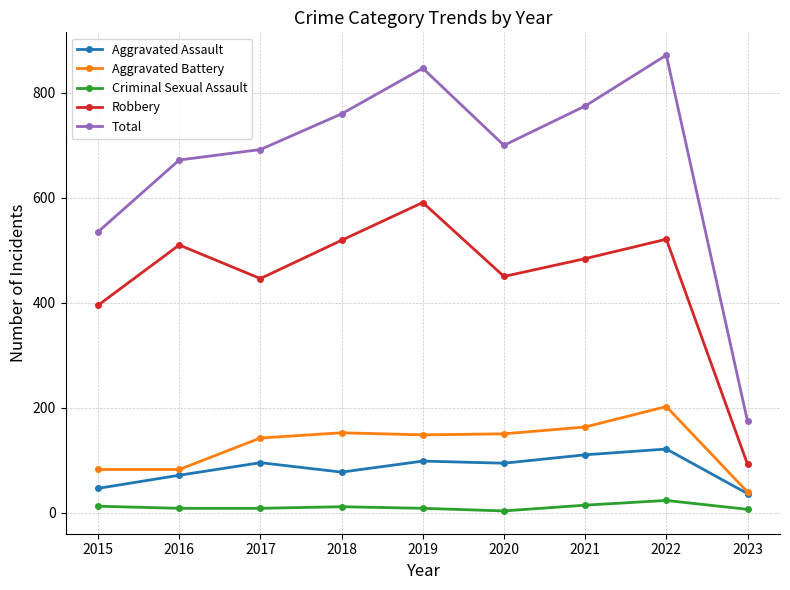

Which series changed the most between 2020 and 2022?

Total